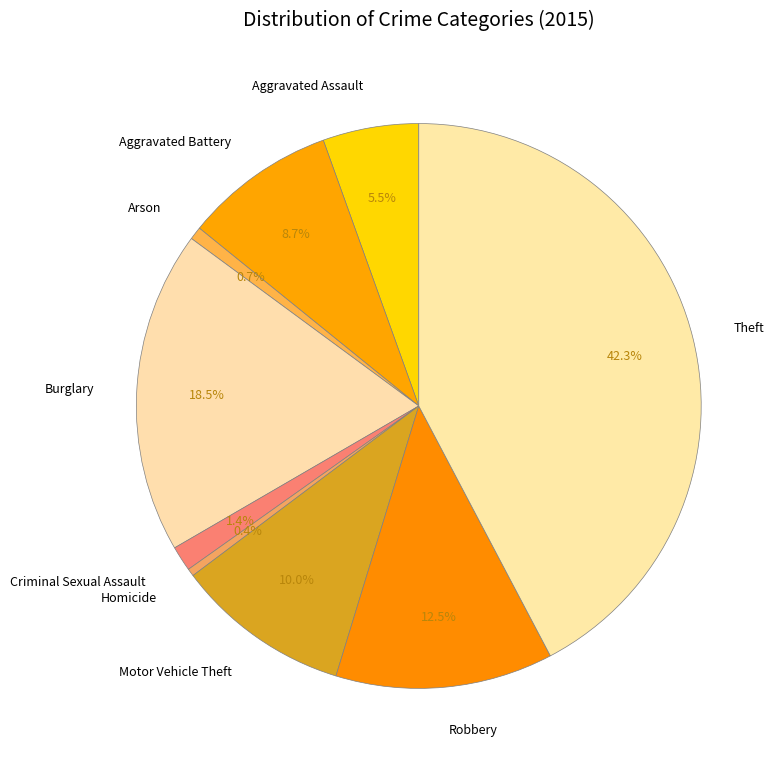

What percentage is NOT represented by Arson?

99.3%